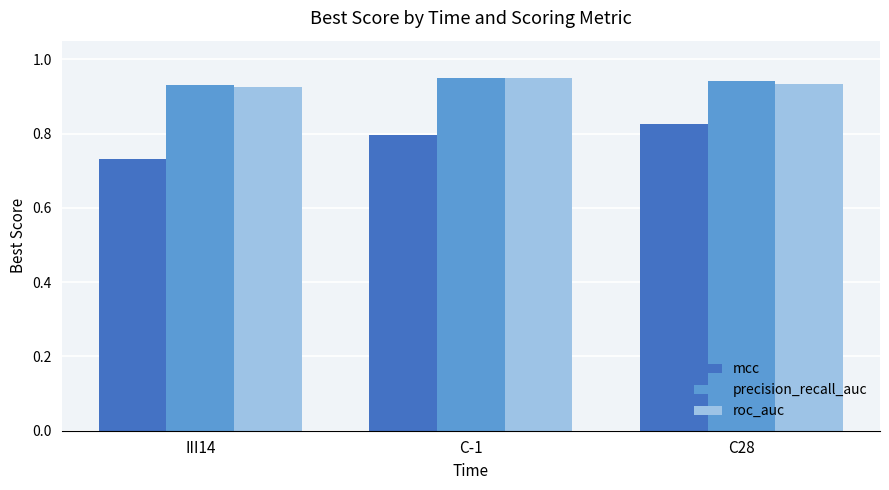

Is the value of precision_recall_auc at C28 greater than the value of mcc at C-1?

Yes